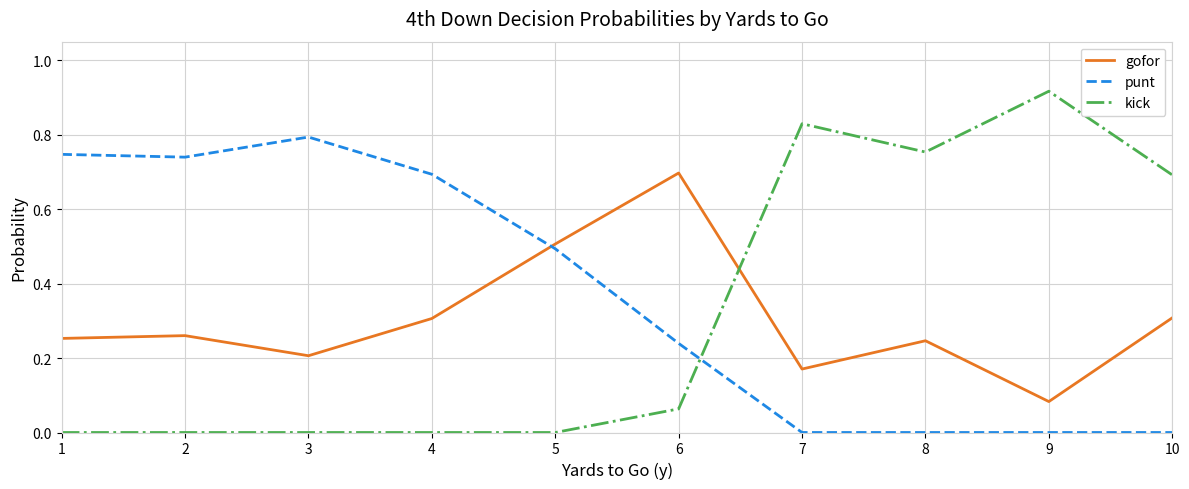

True or false: gofor has a value of 0.5 at 5.

True